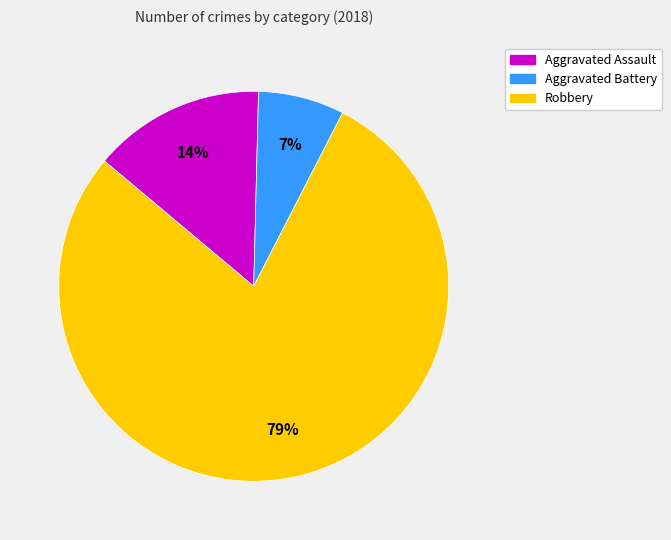

Is it true that Aggravated Assault is 14% of the pie?

True